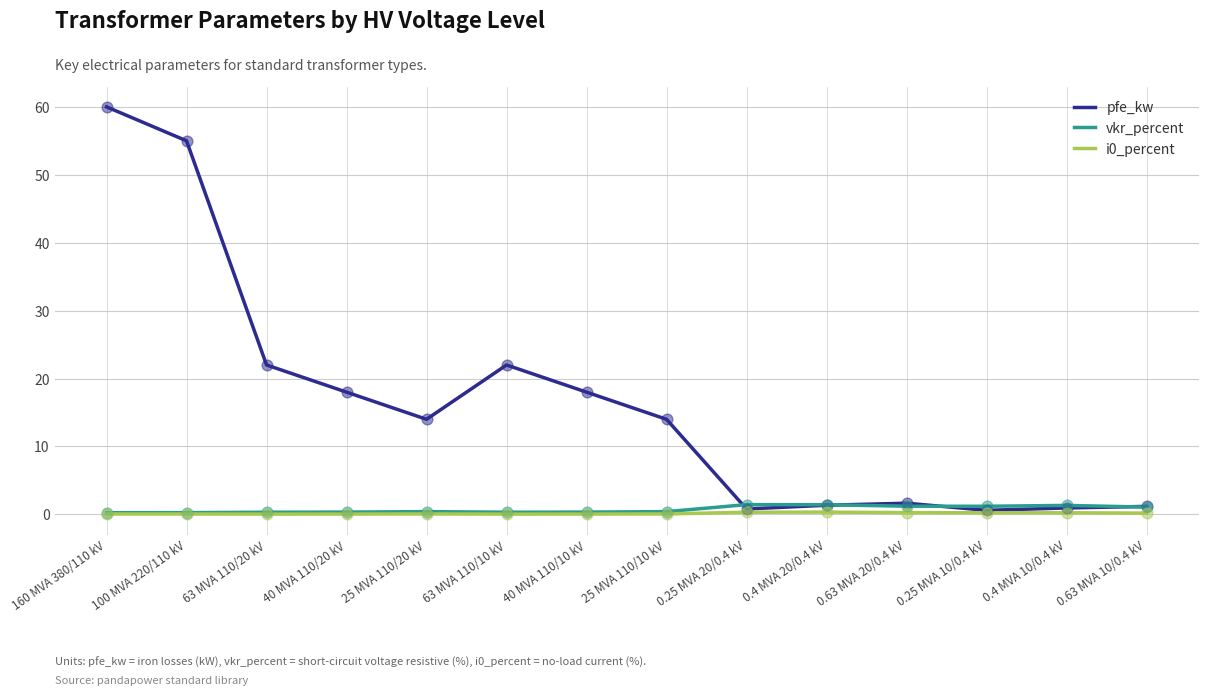

What is the maximum value shown in the chart?

60.0